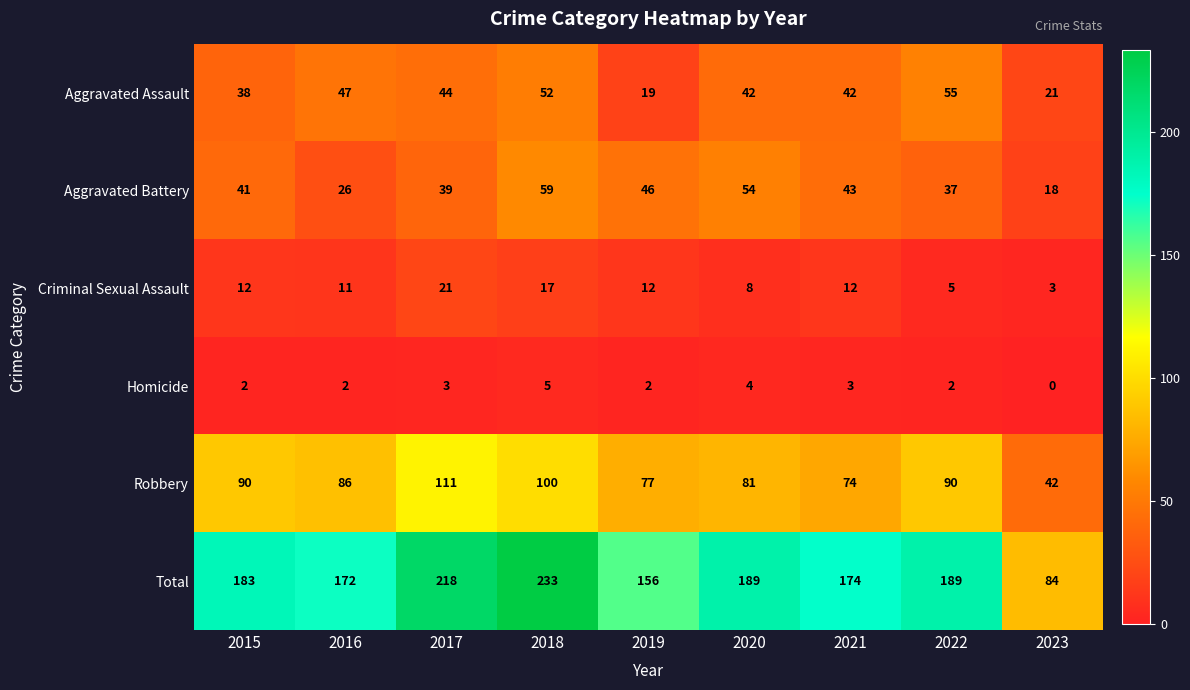

What is the difference between the maximum and minimum values in the Homicide series?

5